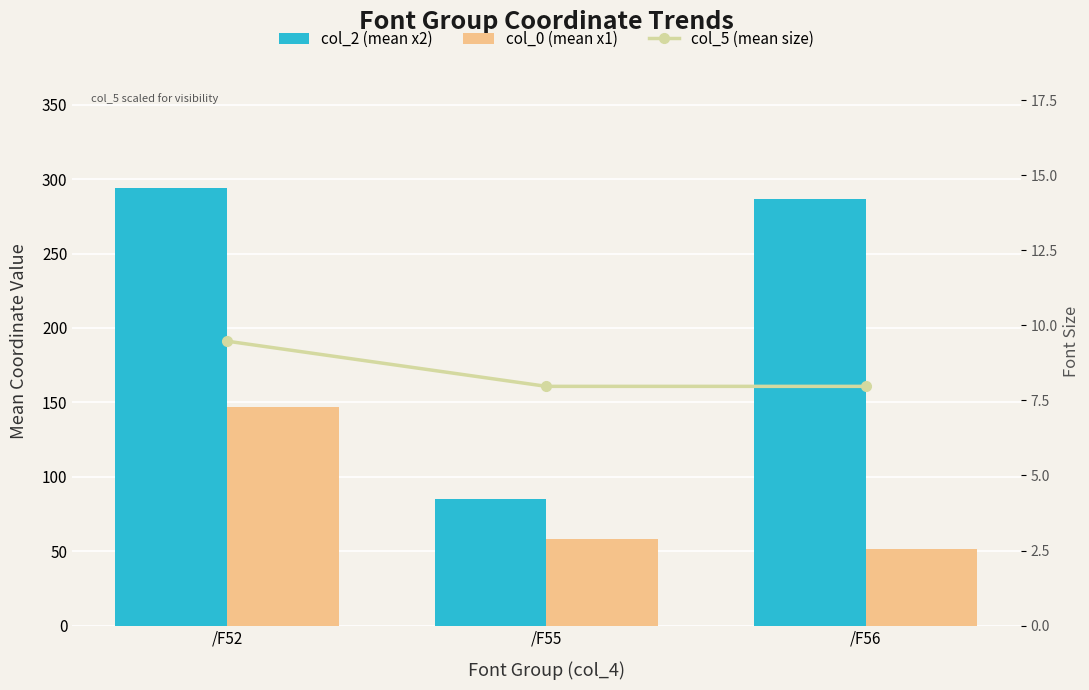

What are all the series names shown in the legend?

col_2 (mean x2), col_0 (mean x1), col_5 (mean size)